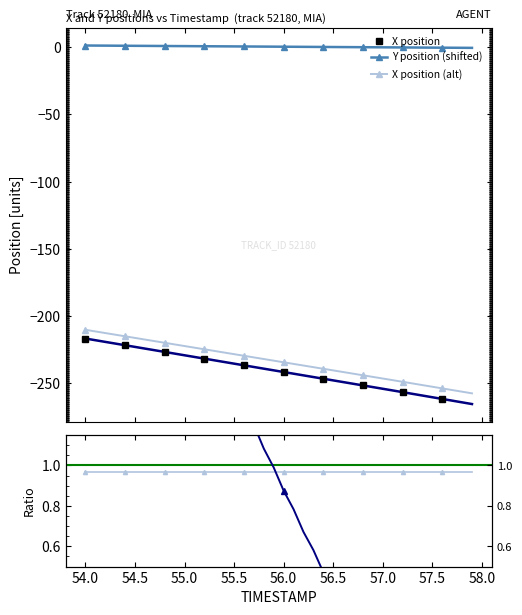

True or false: X position (alt) and X position intersect in this chart.

False